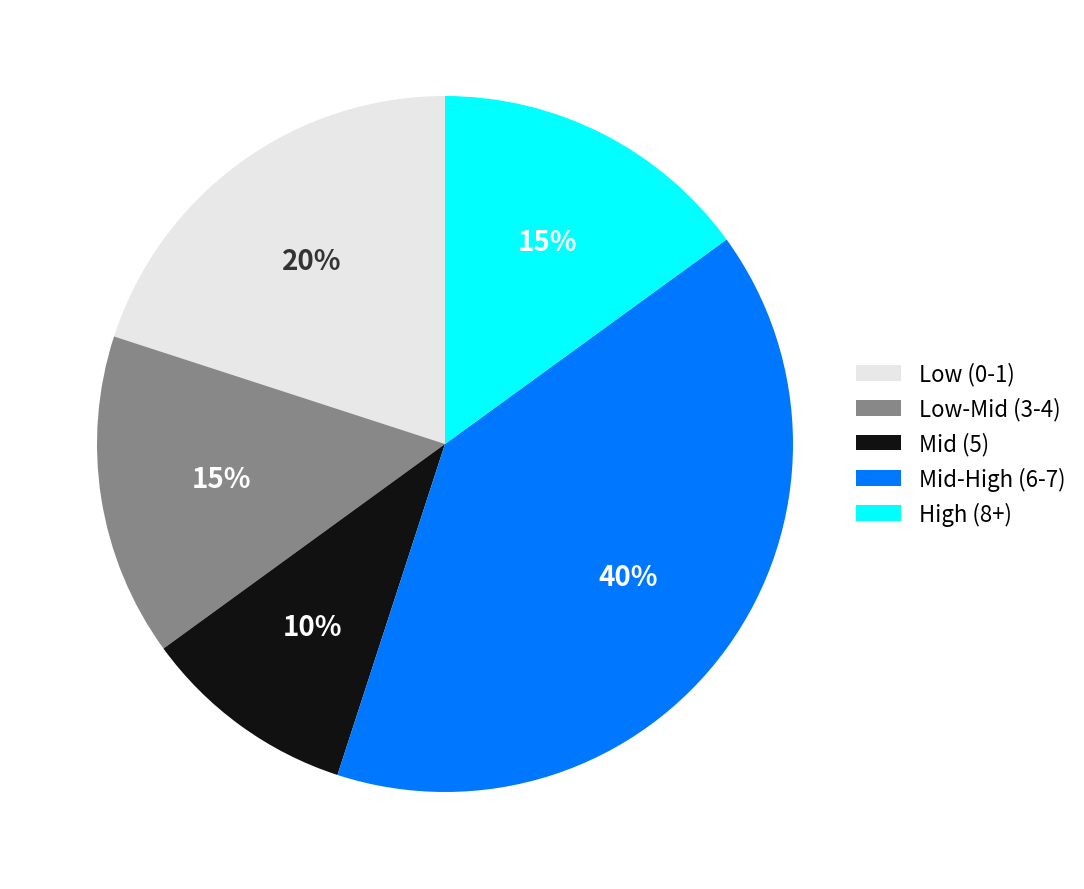

Is the sum of Low-Mid (3-4) and Low (0-1) greater than half?

No